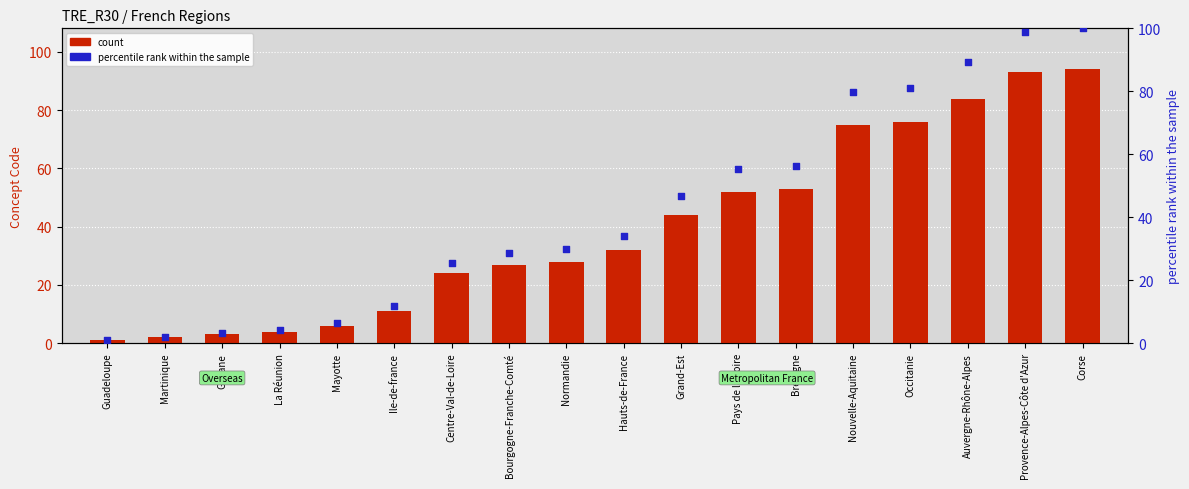

Which series has the widest spread of Y values?

percentile rank within the sample